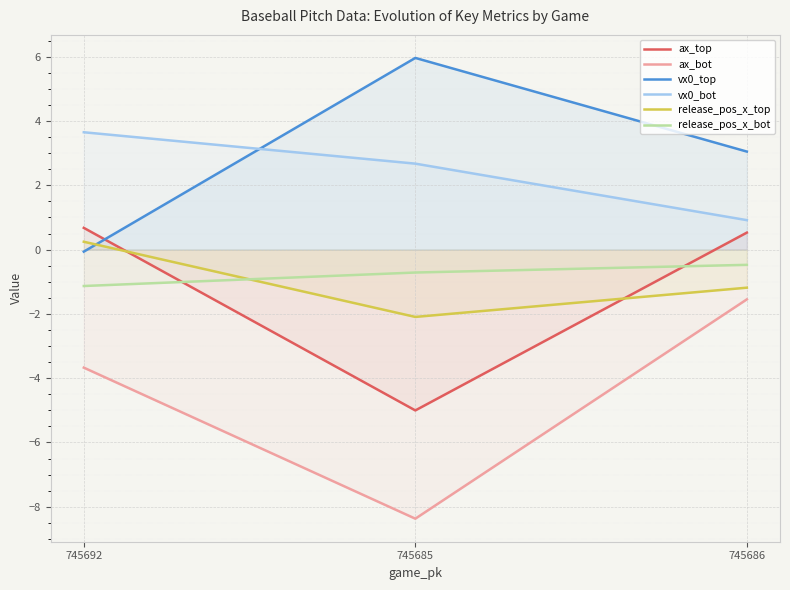

At how many categories does at least one series exceed -2?

3